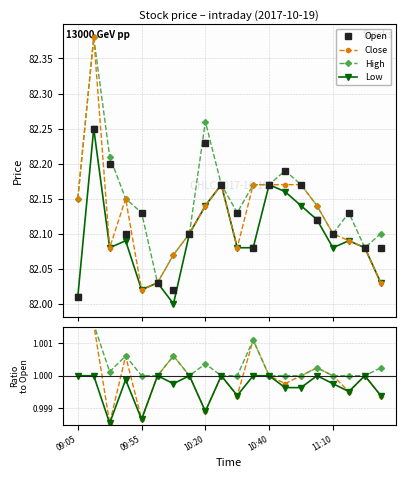

Reading left to right, transcribe all the data shown in this chart.

Close: 82.2	82.4	82.1	82.2	82.0	82.0	82.1	82.1	82.1	82.2	82.1	82.2	82.2	82.2	82.2	82.1	82.1	82.1	82.1	82.0
High: 82.2	82.4	82.2	82.2	82.1	82.0	82.1	82.1	82.3	82.2	82.1	82.2	82.2	82.2	82.2	82.1	82.1	82.1	82.1	82.1
Low: 82.0	82.2	82.1	82.1	82.0	82.0	82.0	82.1	82.1	82.2	82.1	82.1	82.2	82.2	82.1	82.1	82.1	82.1	82.1	82.0
Open: 82.0	82.2	82.2	82.1	82.1	82.0	82.0	82.1	82.2	82.2	82.1	82.1	82.2	82.2	82.2	82.1	82.1	82.1	82.1	82.1